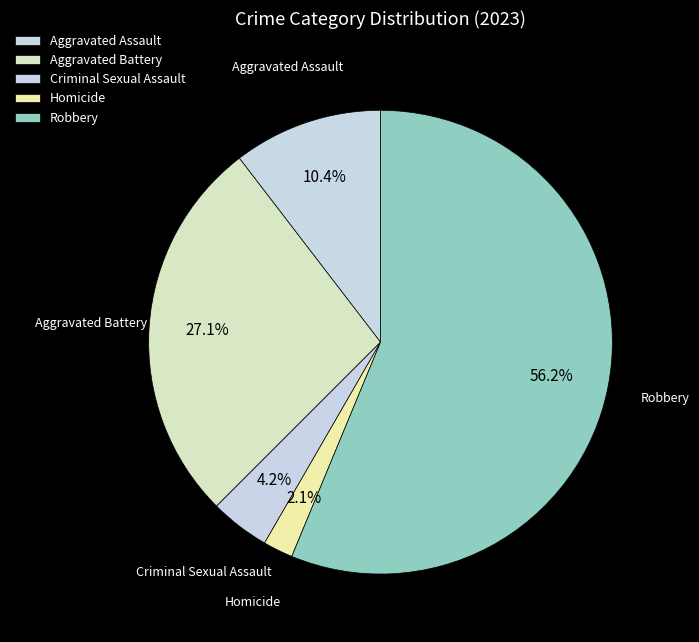

What is the smallest slice in the pie chart?

Homicide